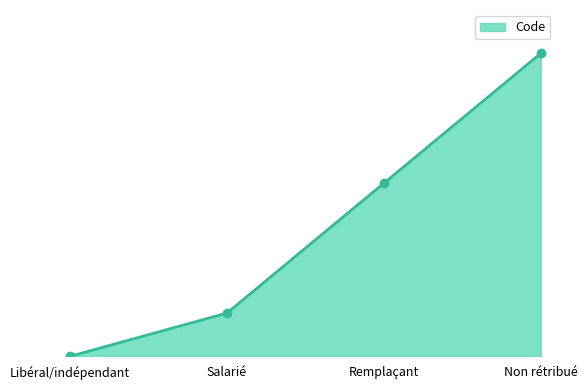

Reading right to left, transcribe all the data shown in this chart.

7	4	1	0